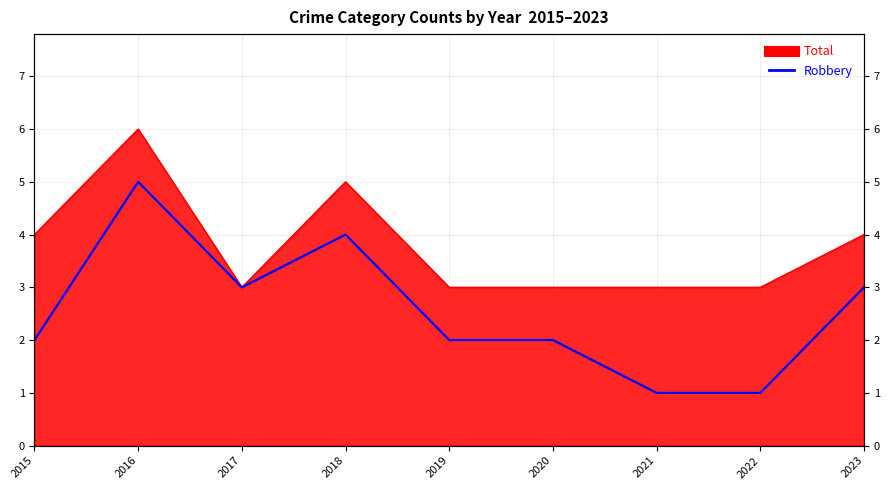

Which series has the largest total across all categories?

Total